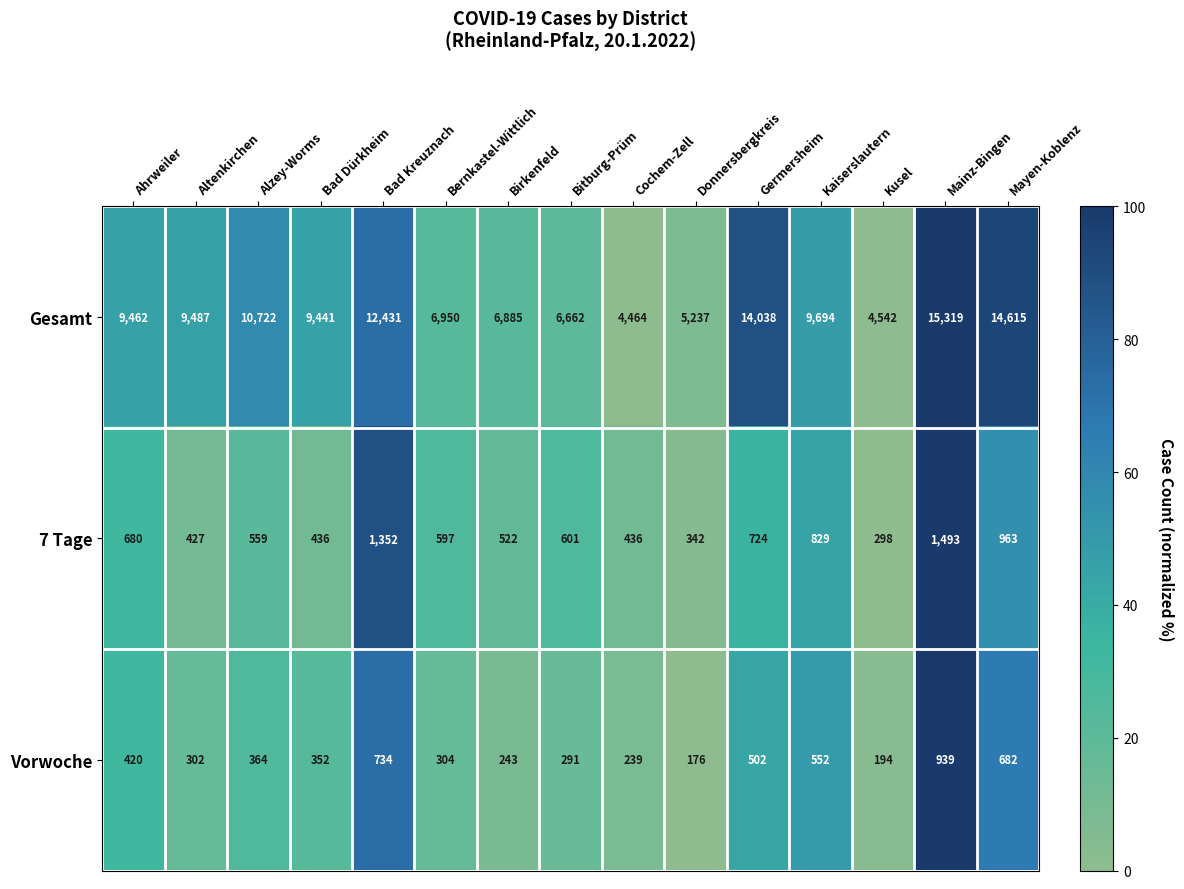

Which series has the widest spread of values?

Gesamt